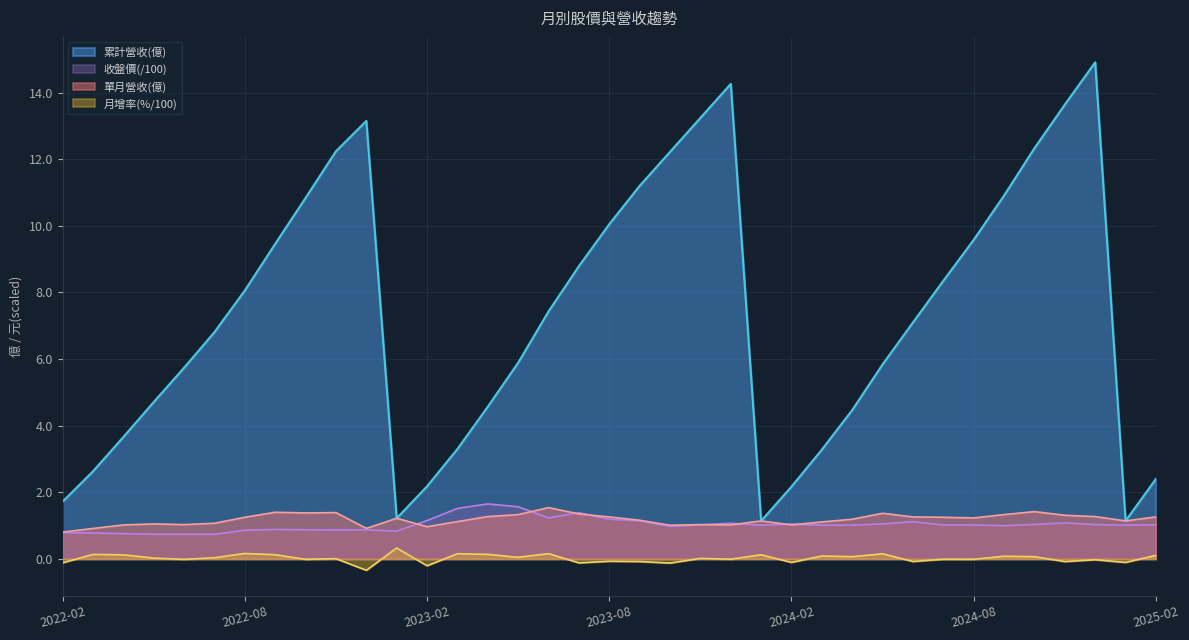

True or false: 累計營收(億) has a value of 4.4 at 2024-03.

False